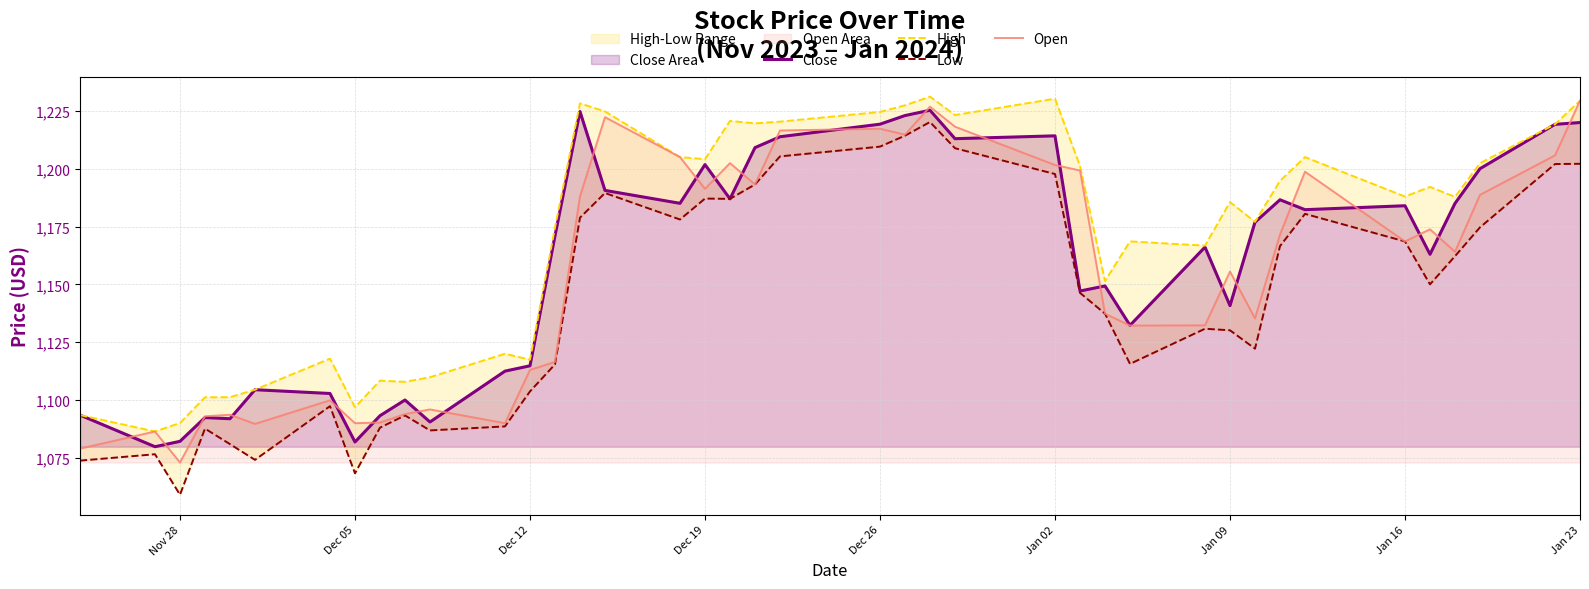

Read the Close value at Dec 26.

1219.2